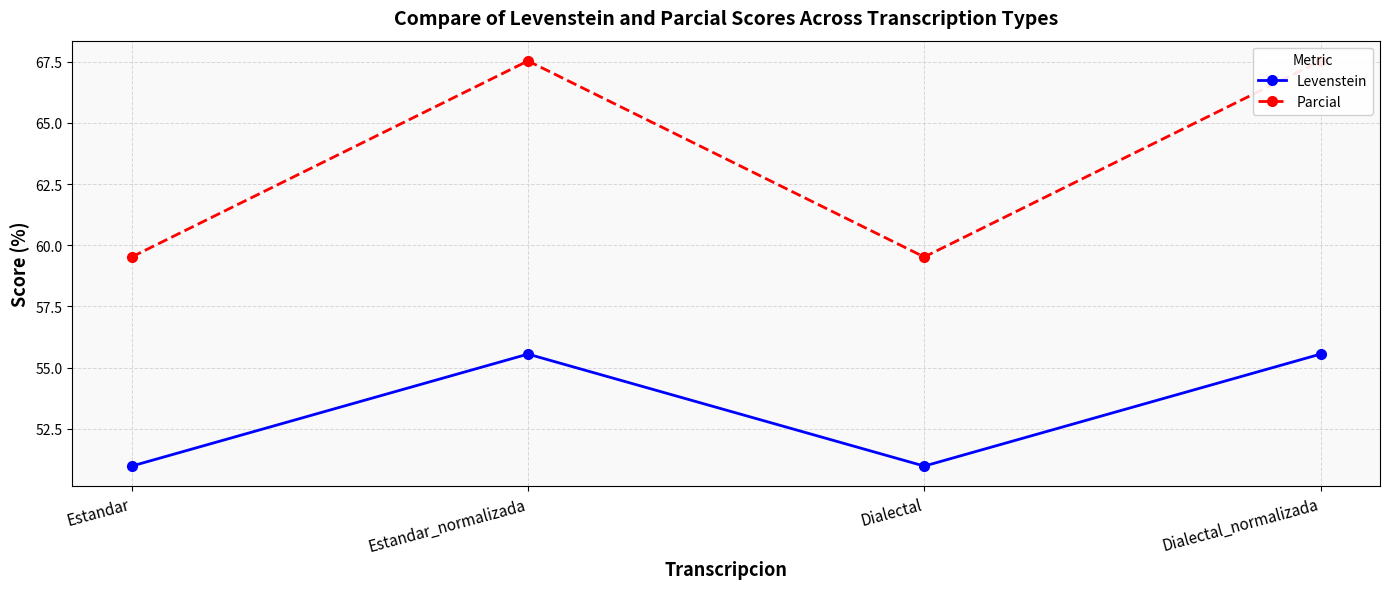

List the series in order of their peak value, highest first.

Parcial, Levenstein